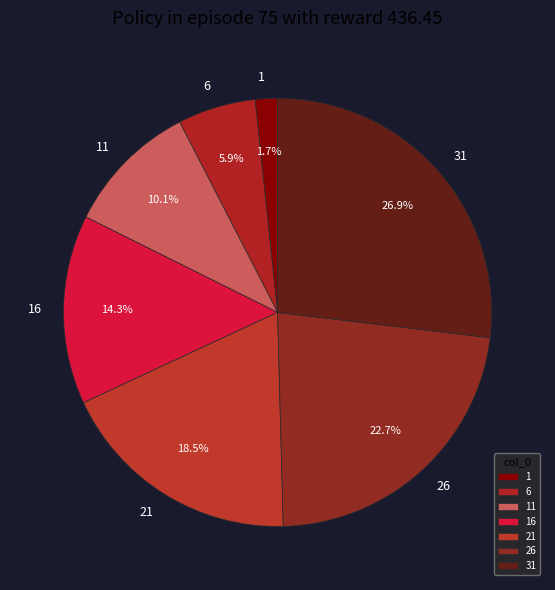

What percentage is the 11 slice, to the nearest percent?

10%